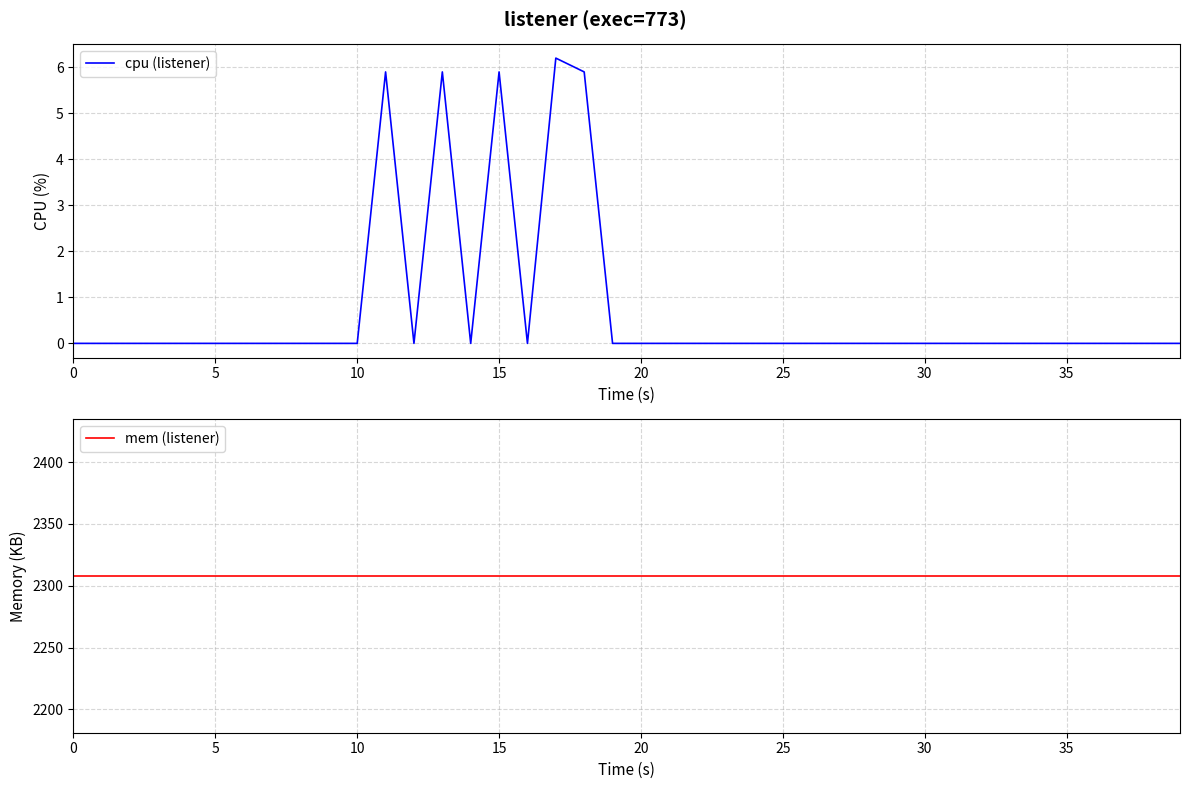

Reading left to right, transcribe all the data shown in this chart.

cpu (listener): 0.0	0.0	0.0	0.0	0.0	0.0	0.0	0.0	0.0	0.0	0.0	5.9	0.0	5.9	0.0	5.9	0.0	6.2	5.9	0.0	0.0	0.0	0.0	0.0	0.0	0.0	0.0	0.0	0.0	0.0	0.0	0.0	0.0	0.0	0.0	0.0	0.0	0.0	0.0	0.0
mem (listener): 2308.0	2308.0	2308.0	2308.0	2308.0	2308.0	2308.0	2308.0	2308.0	2308.0	2308.0	2308.0	2308.0	2308.0	2308.0	2308.0	2308.0	2308.0	2308.0	2308.0	2308.0	2308.0	2308.0	2308.0	2308.0	2308.0	2308.0	2308.0	2308.0	2308.0	2308.0	2308.0	2308.0	2308.0	2308.0	2308.0	2308.0	2308.0	2308.0	2308.0